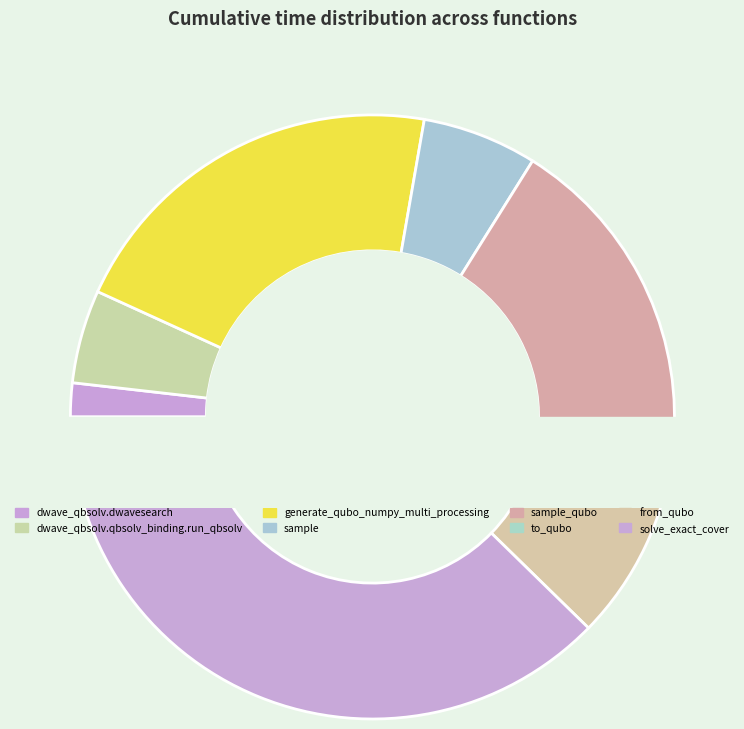

To the nearest percent, what percentage of the pie is sample?

6%